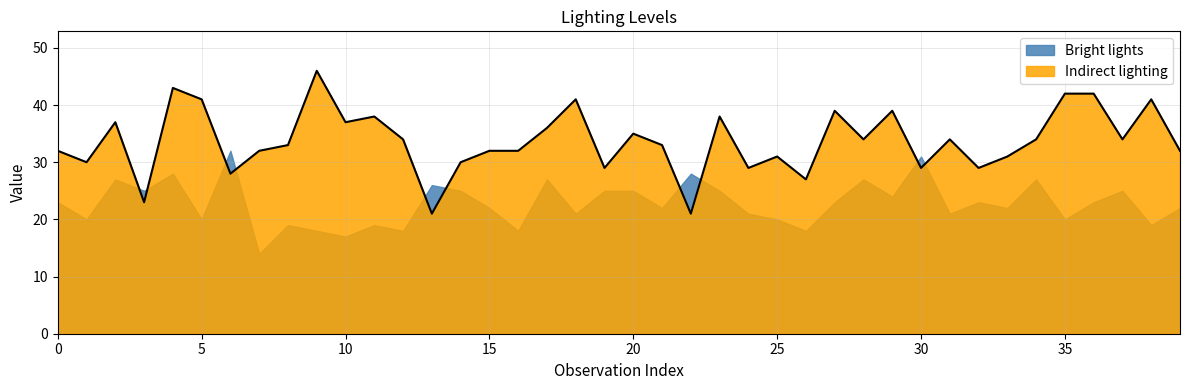

What is the maximum value shown in the chart?

46